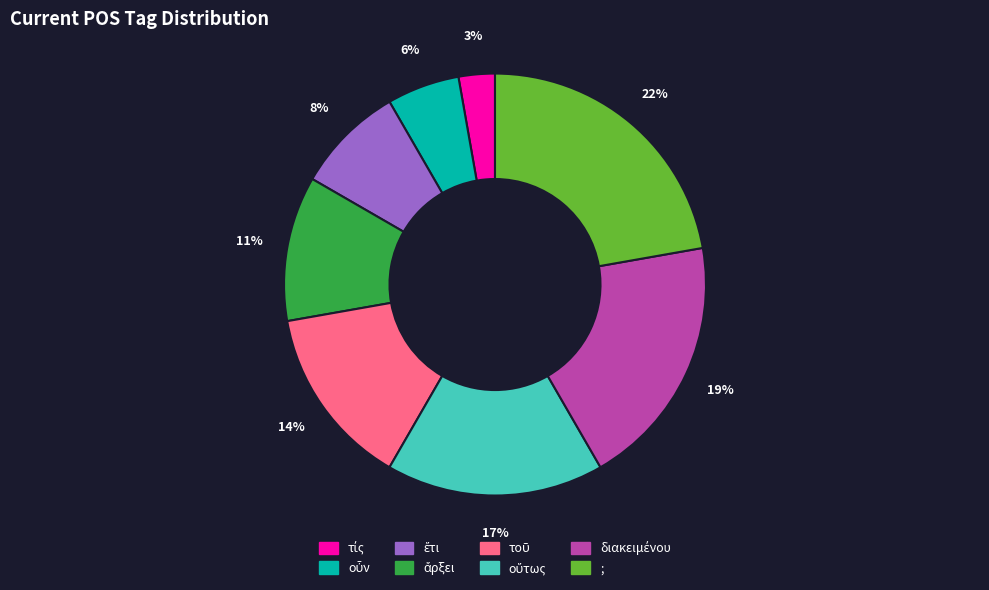

What is the largest slice in the pie chart?

;